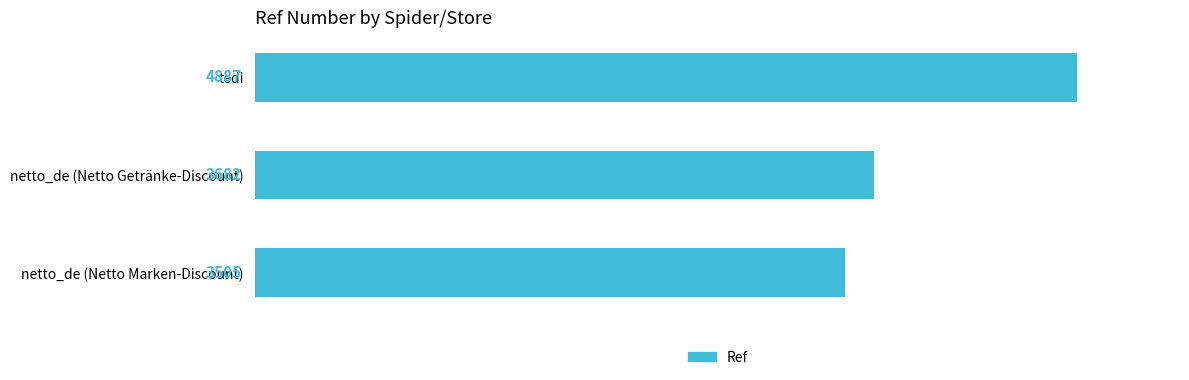

Which category has the highest value across all series?

tedi